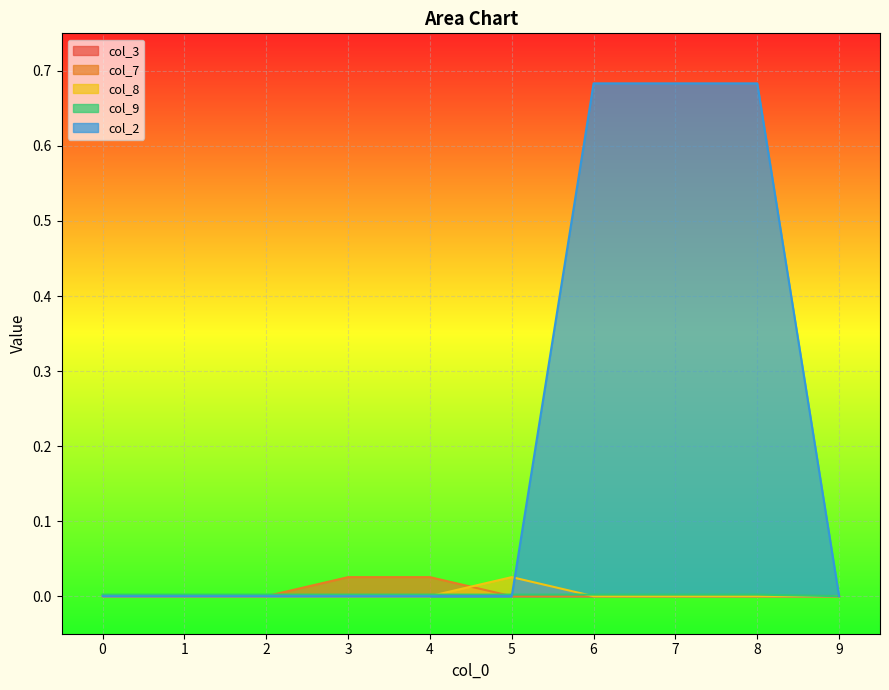

Does the chart display data point markers on the line(s)?

No